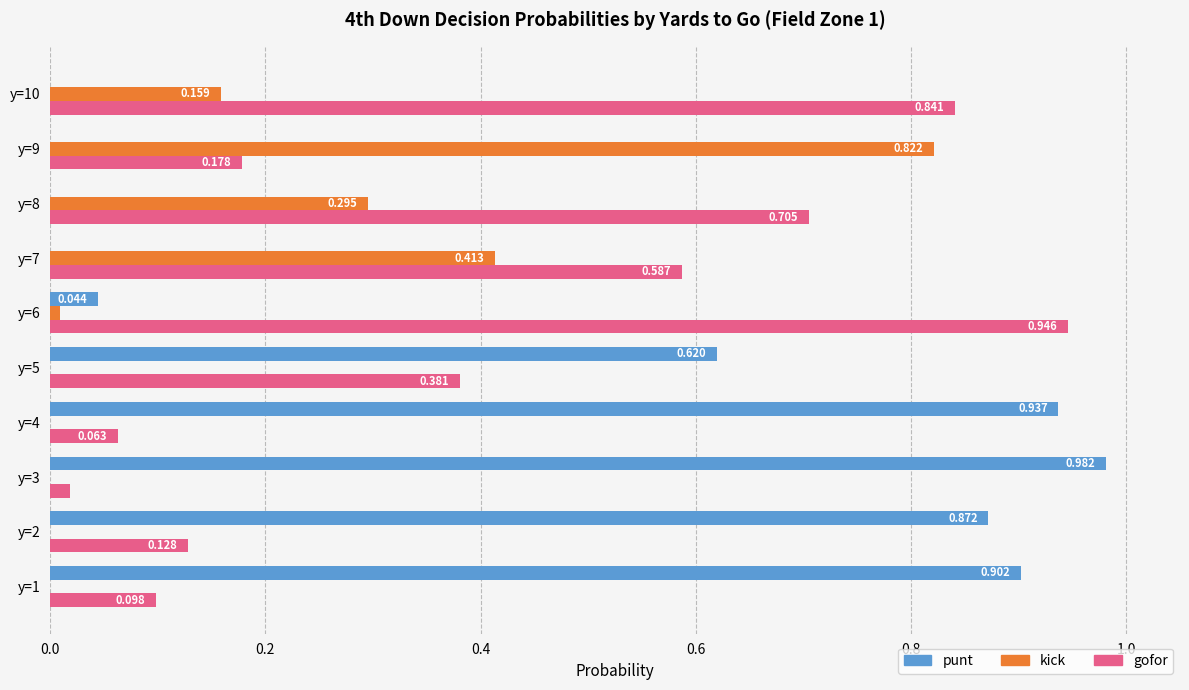

Is the value of kick at y=6 greater than the value of gofor at y=3?

No